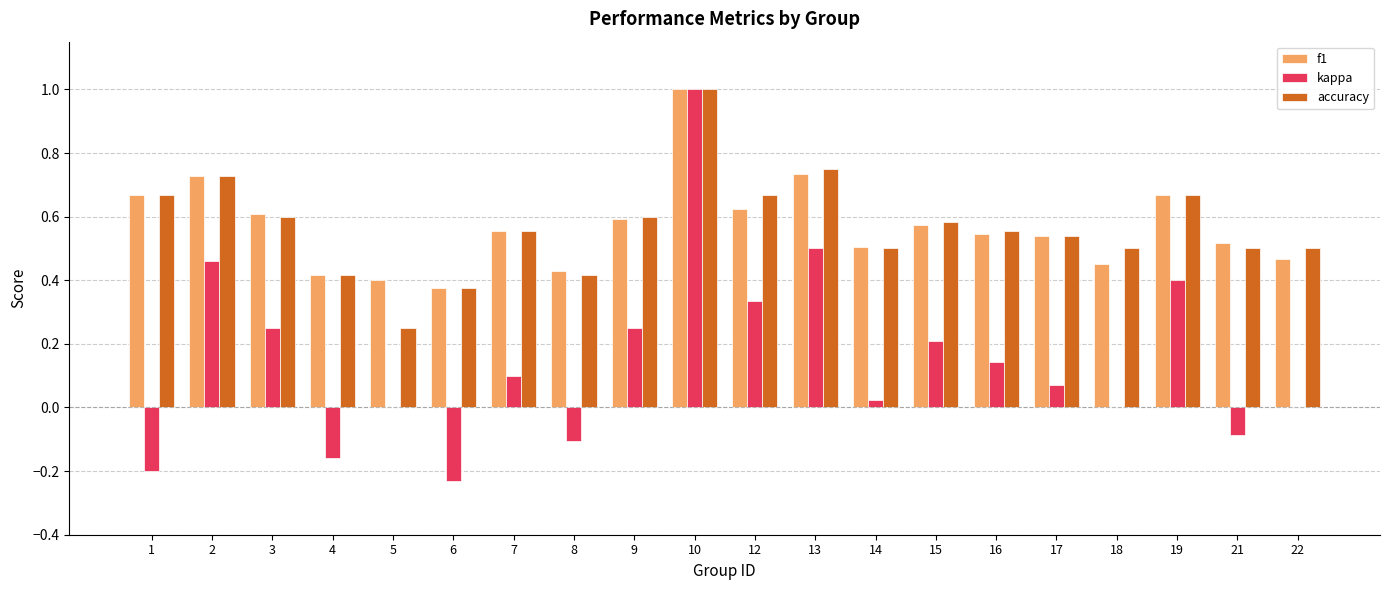

The accuracy series shows 0.6 at 3. True or false?

True